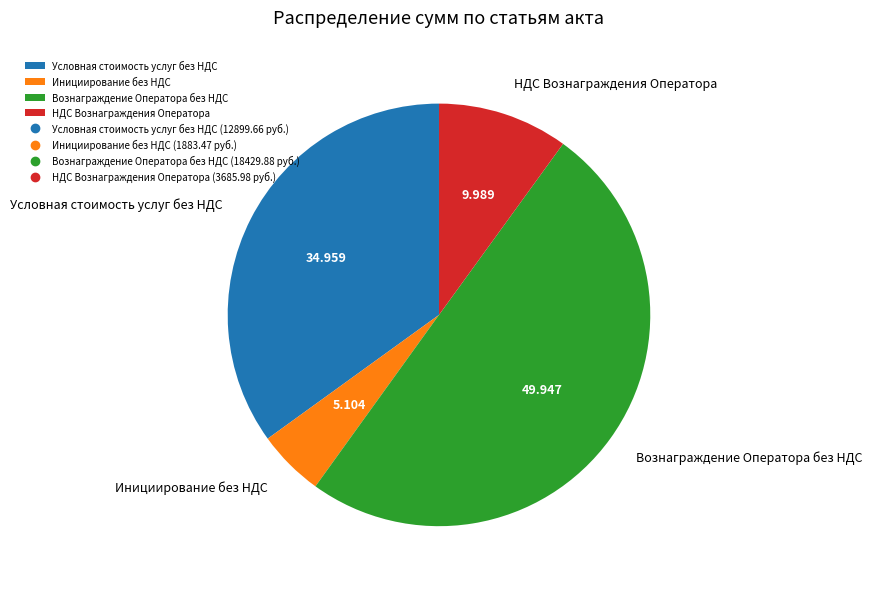

Rank the categories by value from lowest to highest.

Инициирование без НДС, НДС Вознаграждения Оператора, Условная стоимость услуг без НДС, Вознаграждение Оператора без НДС